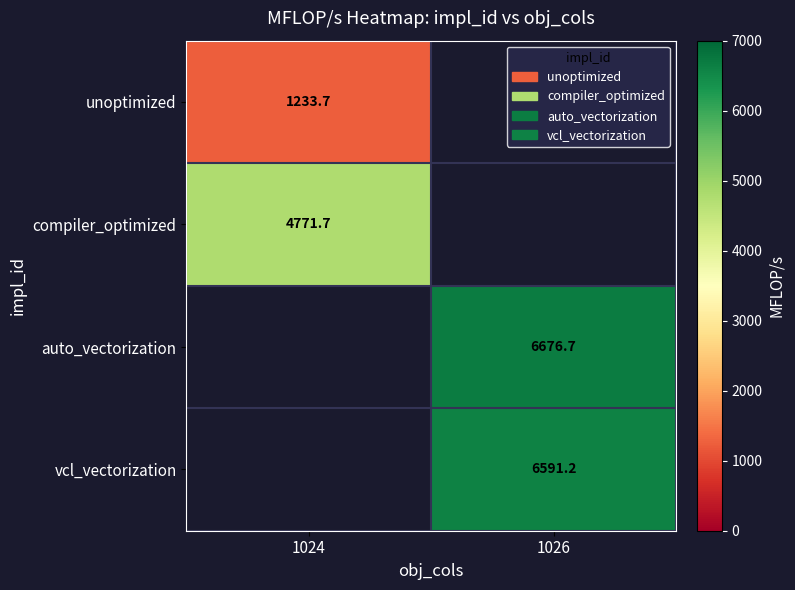

At how many categories does at least one series exceed 6022?

1